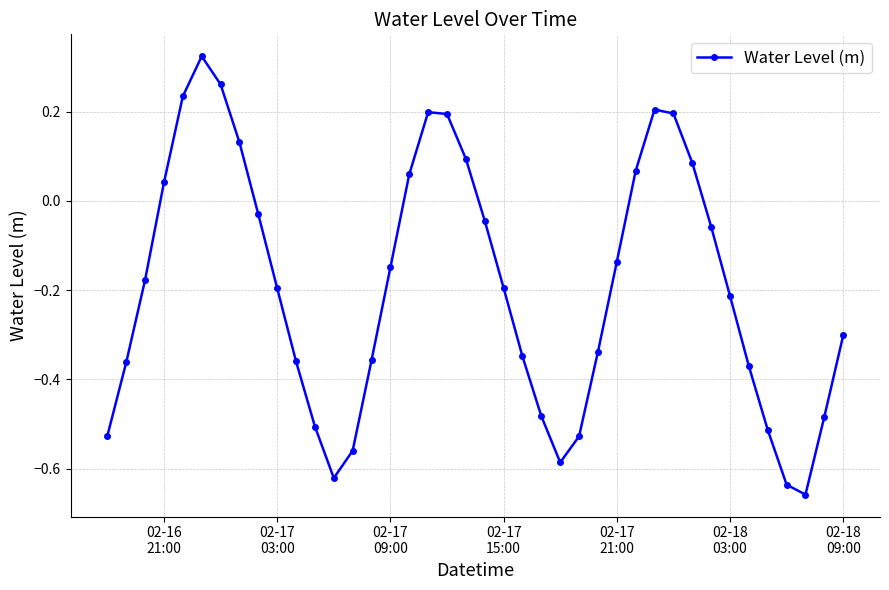

What is the difference between the maximum and minimum values?

1.0